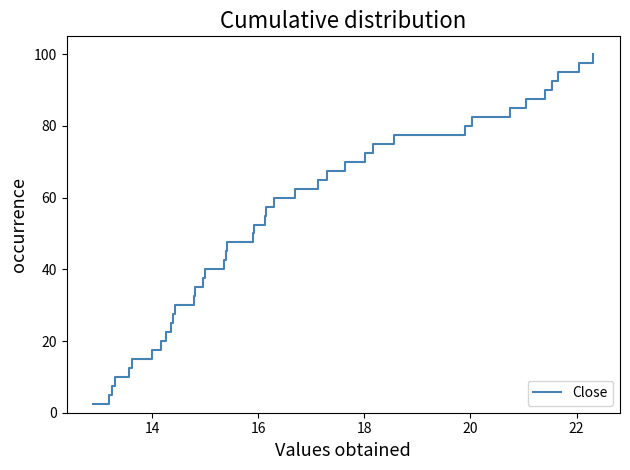

Is this an area chart (filled region under the line)?

No